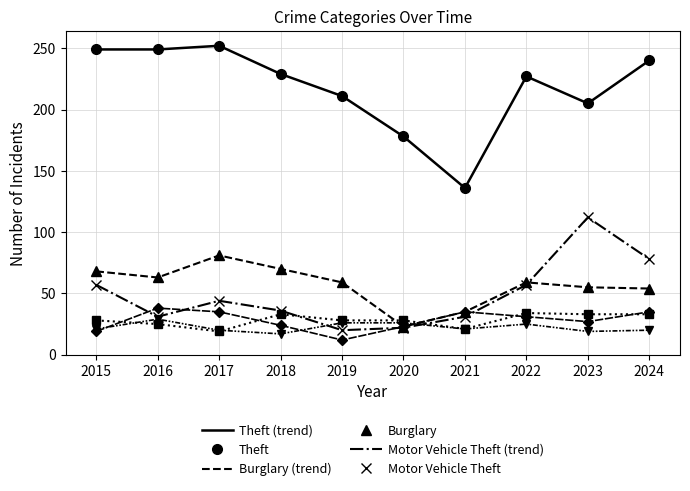

Which has a higher value, 2021 or 2017?

2017